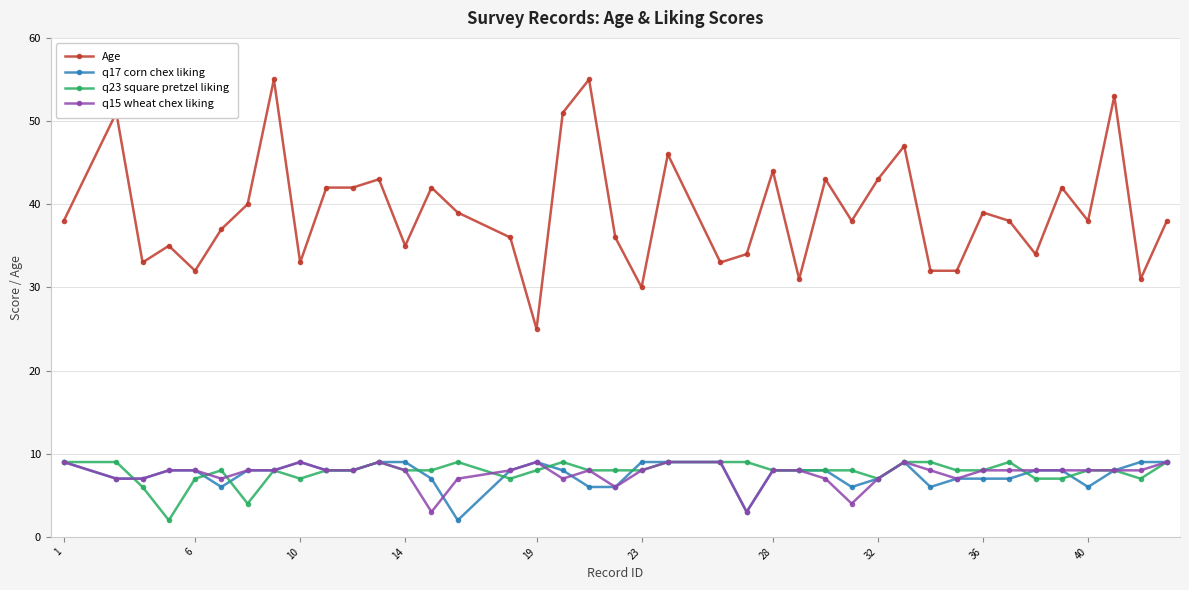

Which series has the widest spread of values?

Age